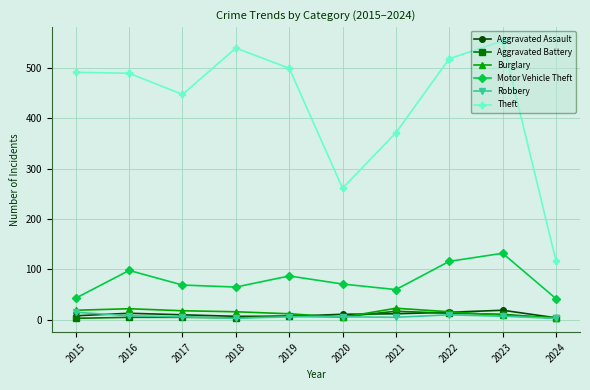

How many lines are shown in the chart?

6